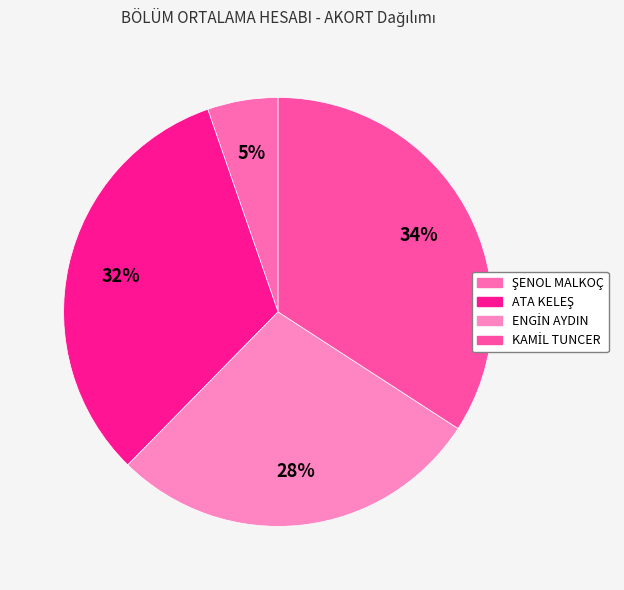

To the nearest percent, what portion does ATA KELEŞ represent?

32%